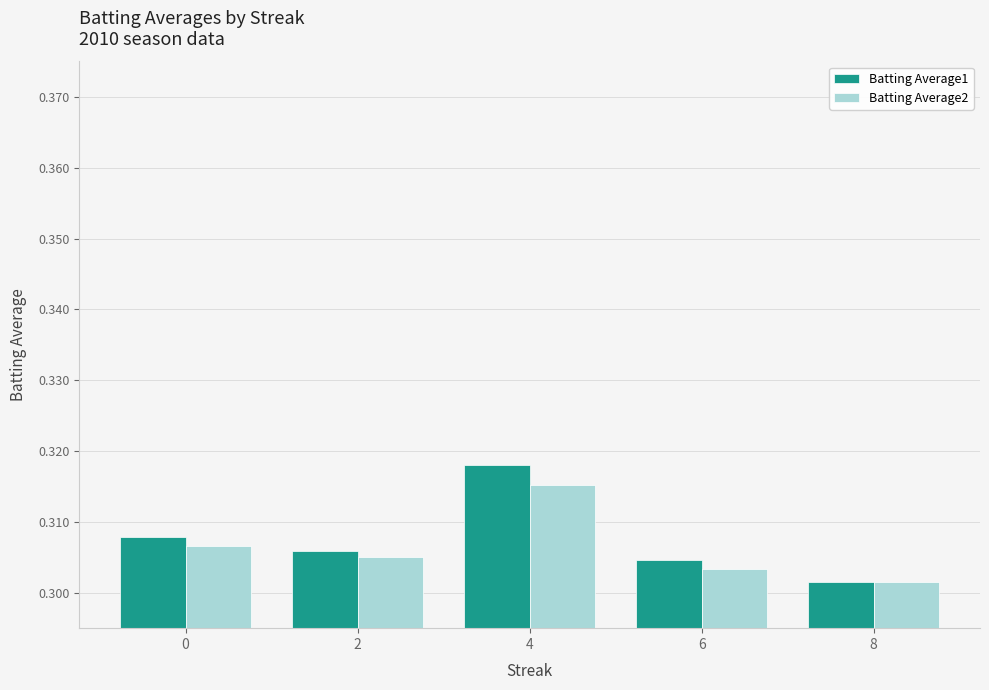

At which category is the sum across all series the highest?

4